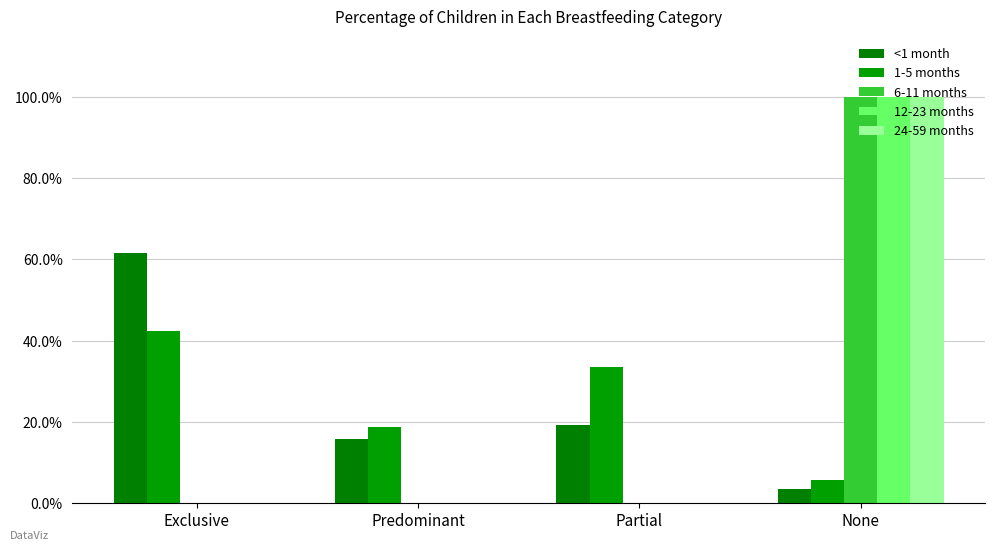

At which category is the sum across all series the highest?

None